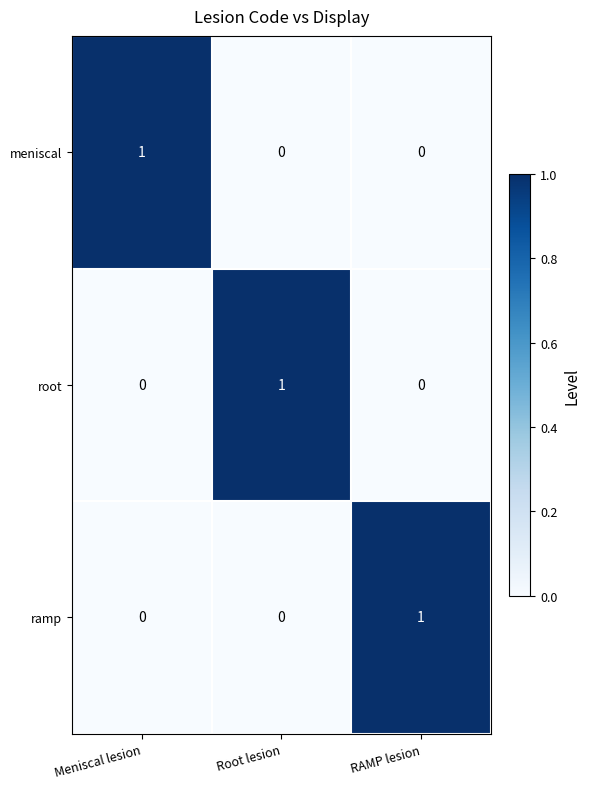

At how many categories does at least one series exceed 0?

3